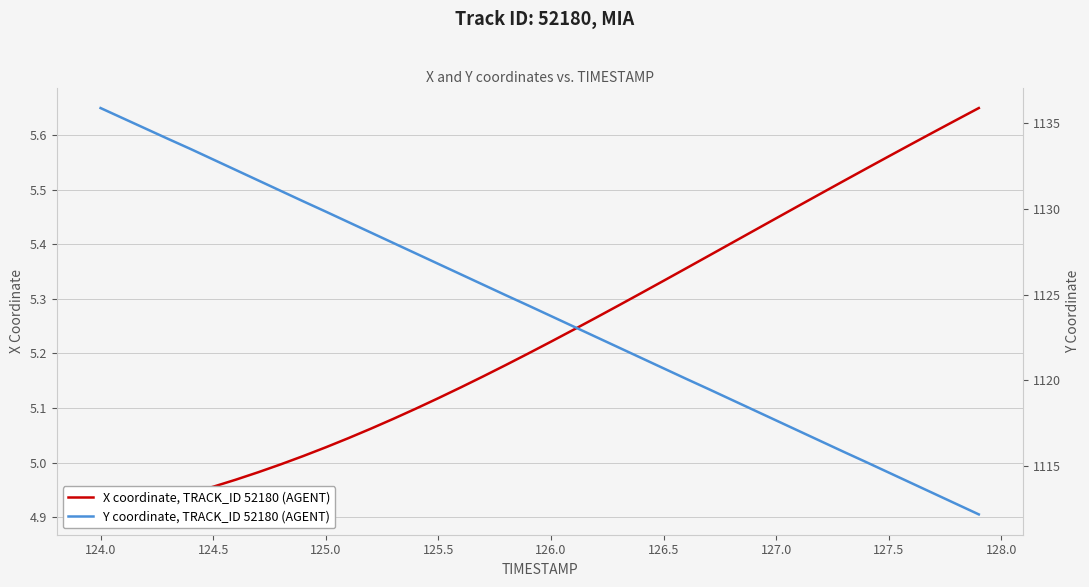

What is the label of the 37th point from the right?

125.0